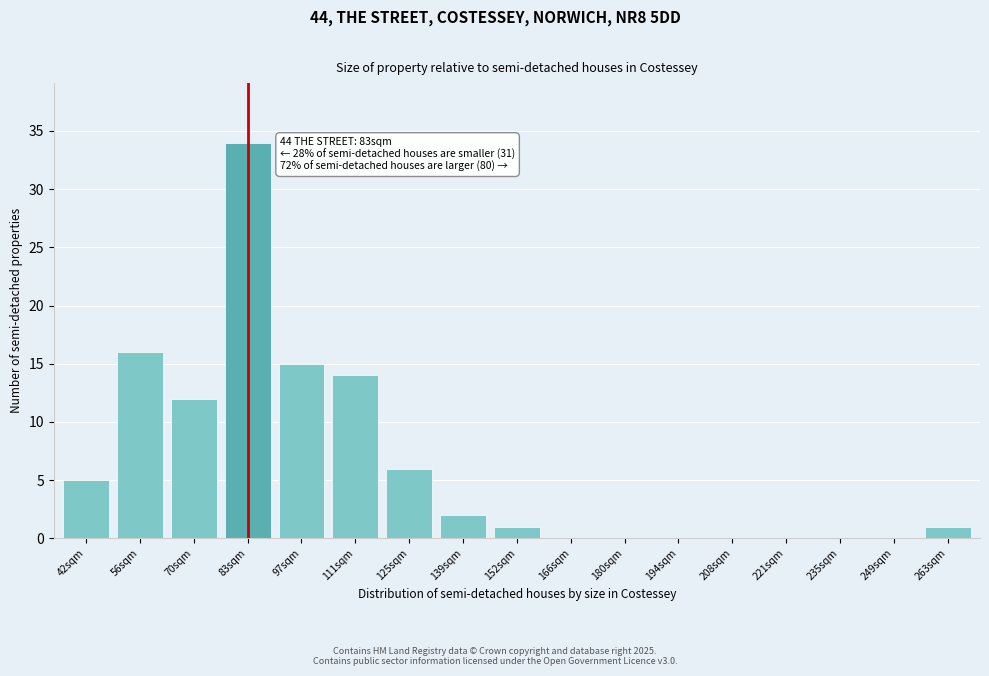

Reading left to right, what are all the values shown in this chart?

42sqm=5	56sqm=16	70sqm=12	83sqm=34	97sqm=15	111sqm=14	125sqm=6	139sqm=2	152sqm=1	166sqm=0	180sqm=0	194sqm=0	208sqm=0	221sqm=0	235sqm=0	249sqm=0	263sqm=1